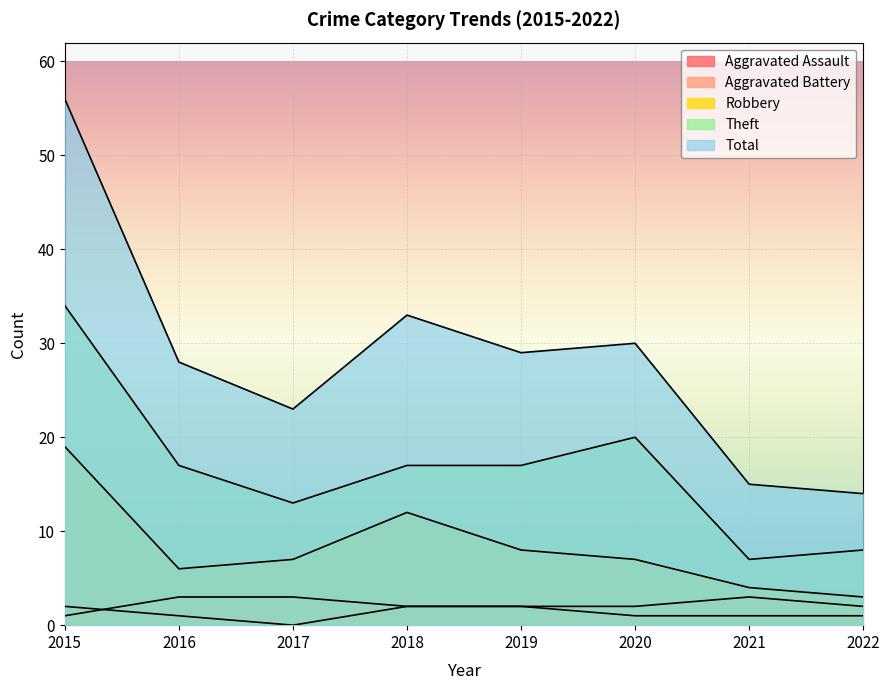

Reading left to right, transcribe all the data shown in this chart.

Aggravated Assault: 2015=2	2016=1	2017=0	2018=2	2019=2	2020=1	2021=1	2022=1
Aggravated Battery: 2015=1	2016=3	2017=3	2018=2	2019=2	2020=2	2021=3	2022=2
Robbery: 2015=19	2016=6	2017=7	2018=12	2019=8	2020=7	2021=4	2022=3
Theft: 2015=34	2016=17	2017=13	2018=17	2019=17	2020=20	2021=7	2022=8
Total: 2015=56	2016=28	2017=23	2018=33	2019=29	2020=30	2021=15	2022=14